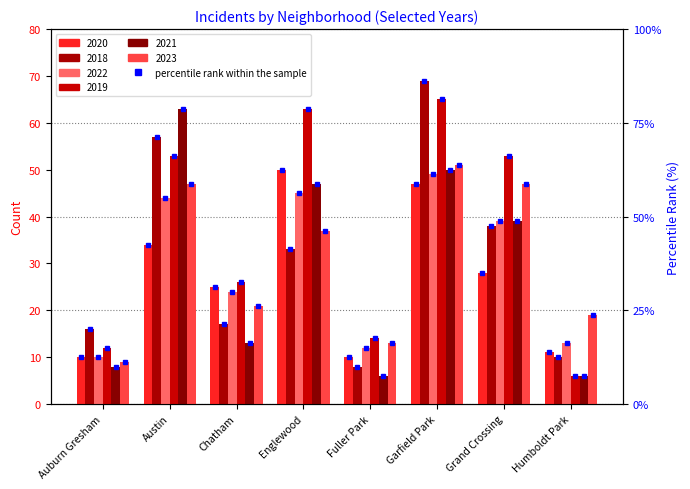

What is the value of the 2018 bar at the 2nd from the left?

57